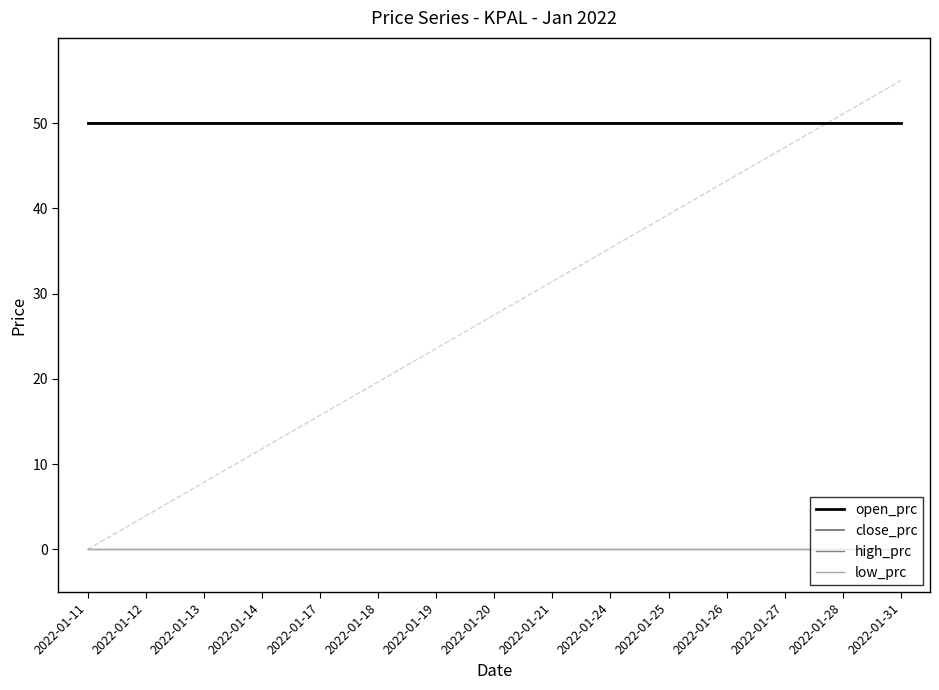

Reading left to right, extract all data points from this chart.

open_prc: 50	50	50	50	50	50	50	50	50	50	50	50	50	50	50
close_prc: 50	50	50	50	50	50	50	50	50	50	50	50	50	50	50
high_prc: 0	0	0	0	0	0	0	0	0	0	0	0	0	0	0
low_prc: 0	0	0	0	0	0	0	0	0	0	0	0	0	0	0